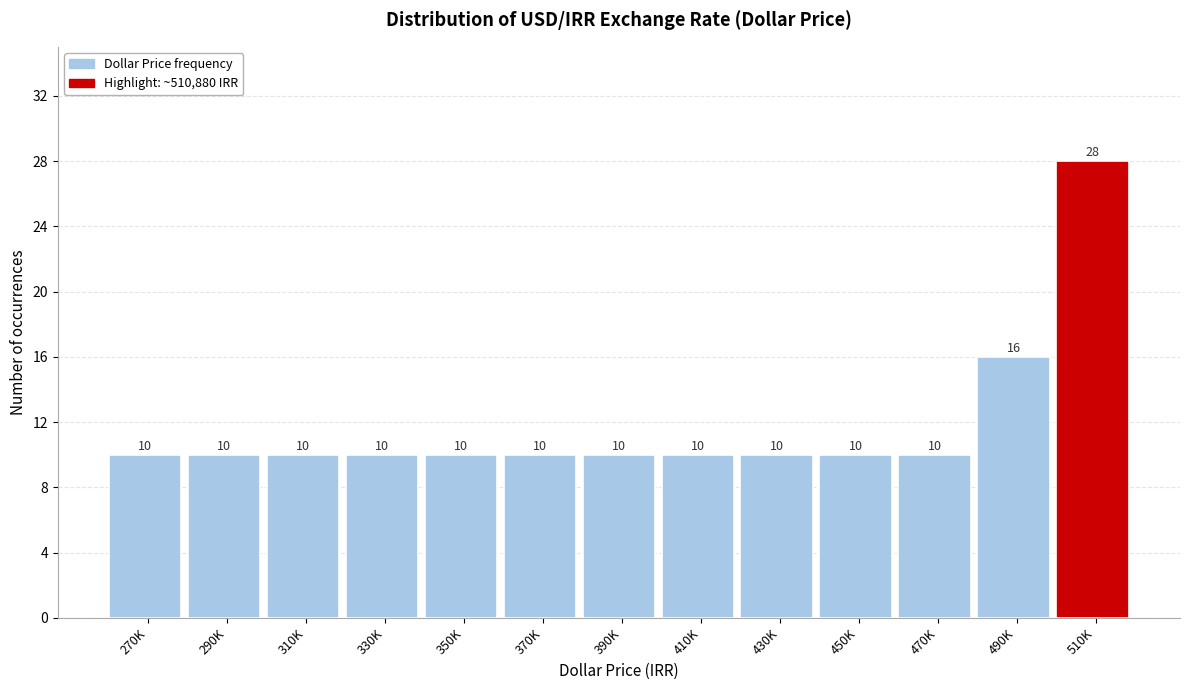

Reading right to left, what are all the values shown in this chart?

28	16	10	10	10	10	10	10	10	10	10	10	10